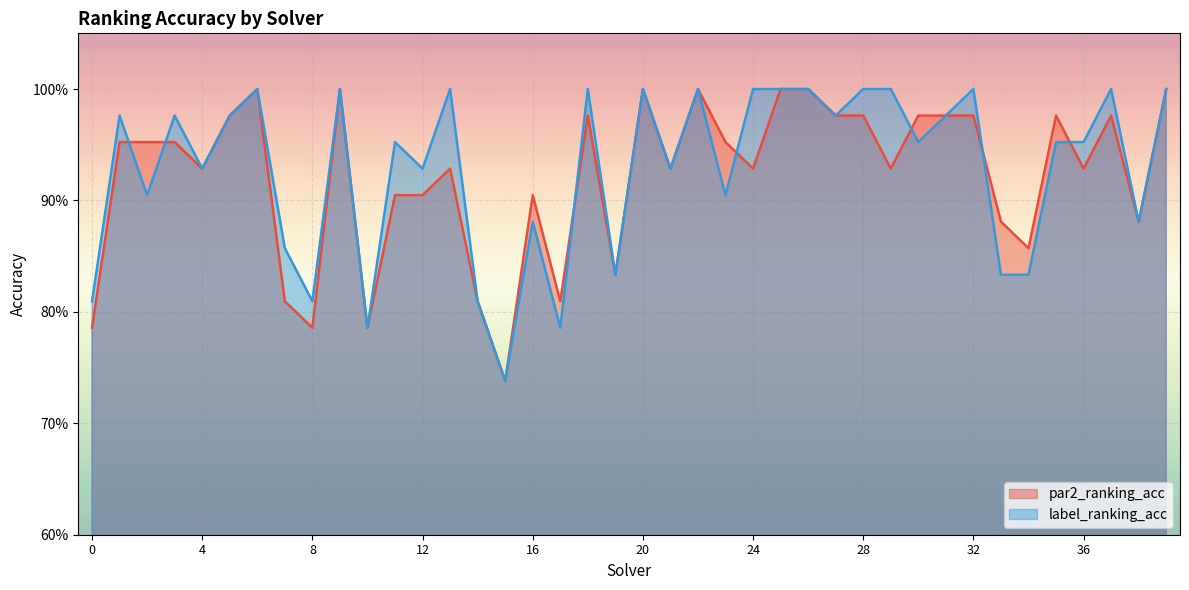

The par2_ranking_acc series shows 1.0 at 3. True or false?

True